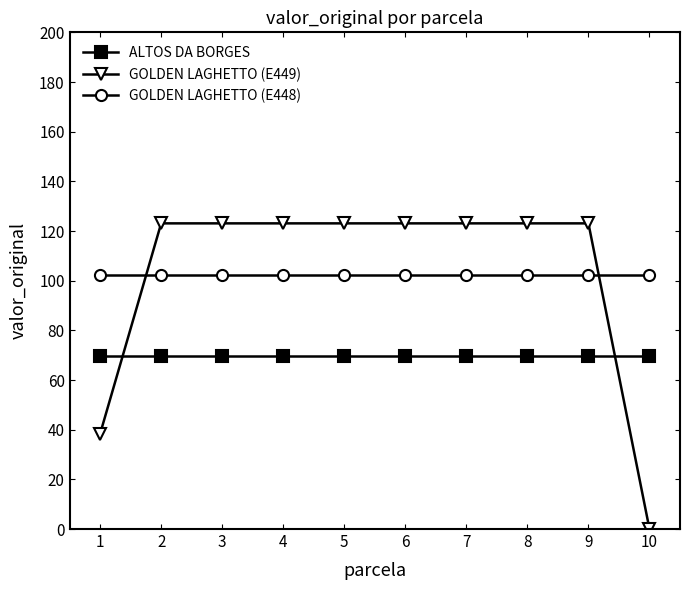

What is the spread (max minus min) of values at 3?

53.3